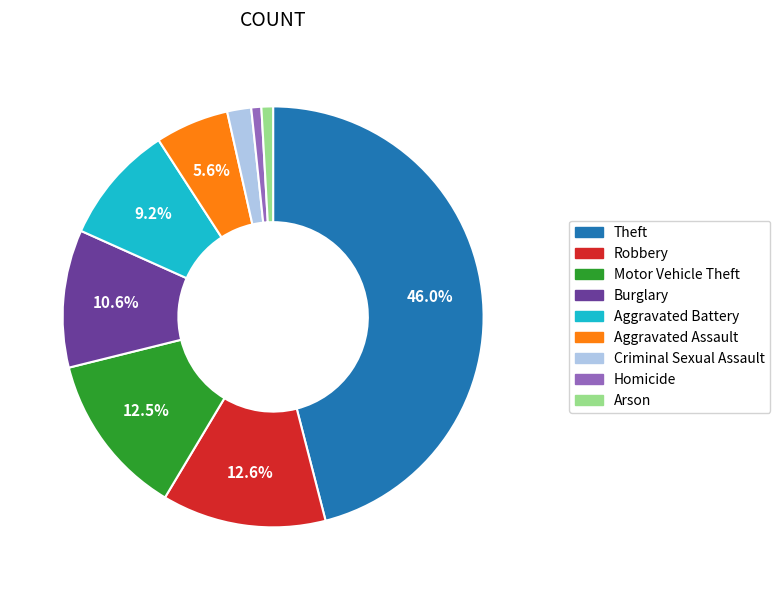

Count the number of slices in the pie.

9